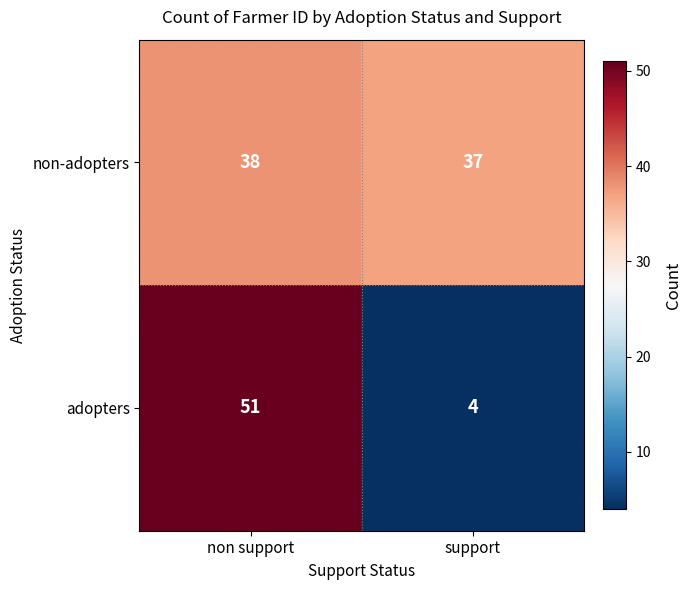

What is the sum of the adopters values at non support and support?

55